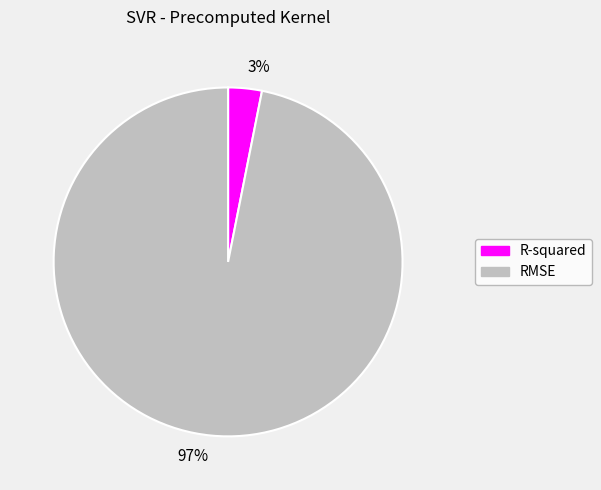

To the nearest percent, what percentage of the pie is 97%?

97%